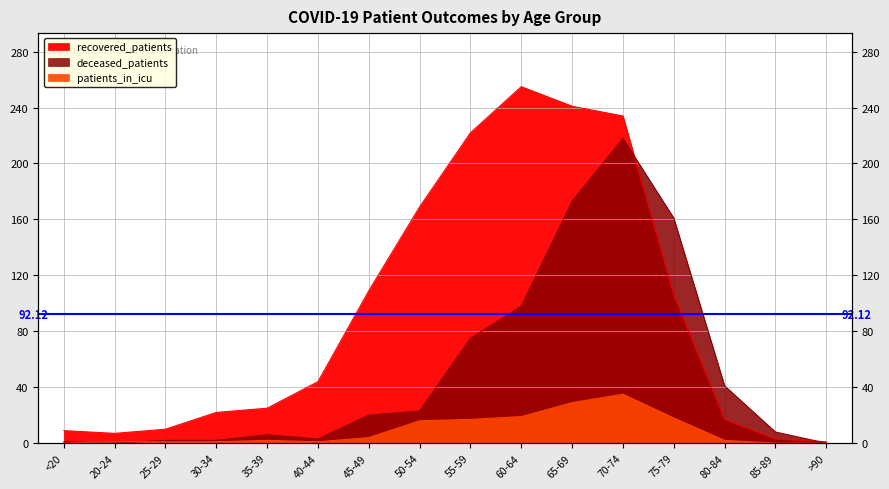

True or false: deceased_patients has more than 1 interior local peaks.

True